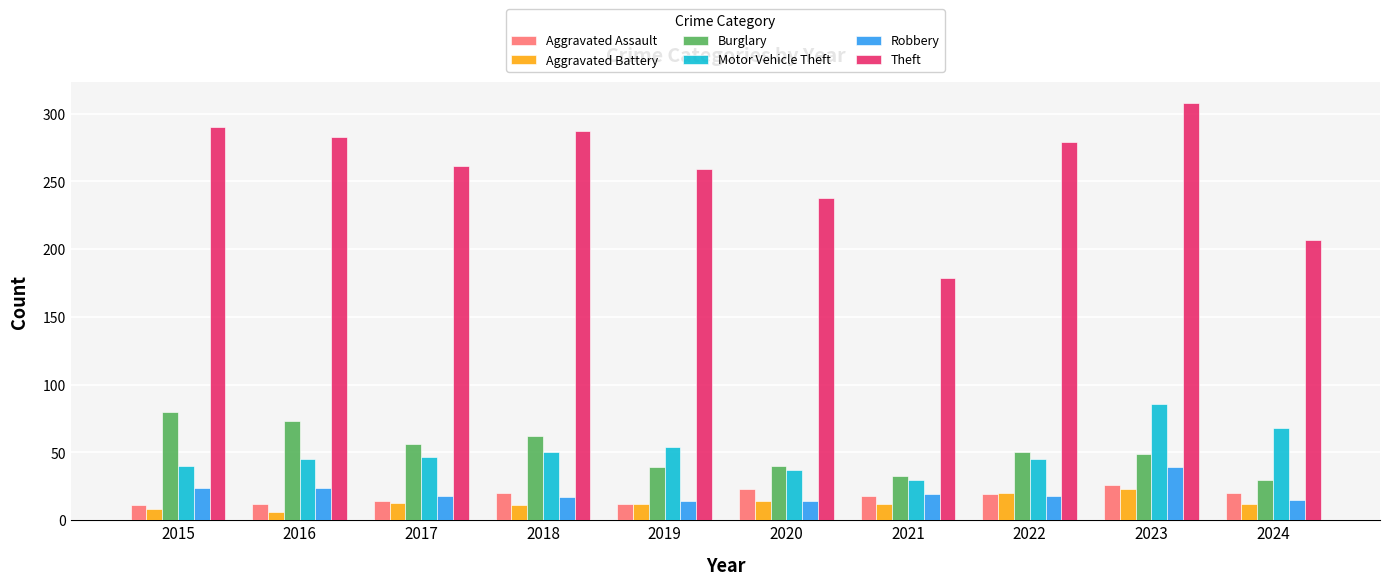

What are all the series names shown in the legend?

Aggravated Assault, Aggravated Battery, Burglary, Motor Vehicle Theft, Robbery, Theft